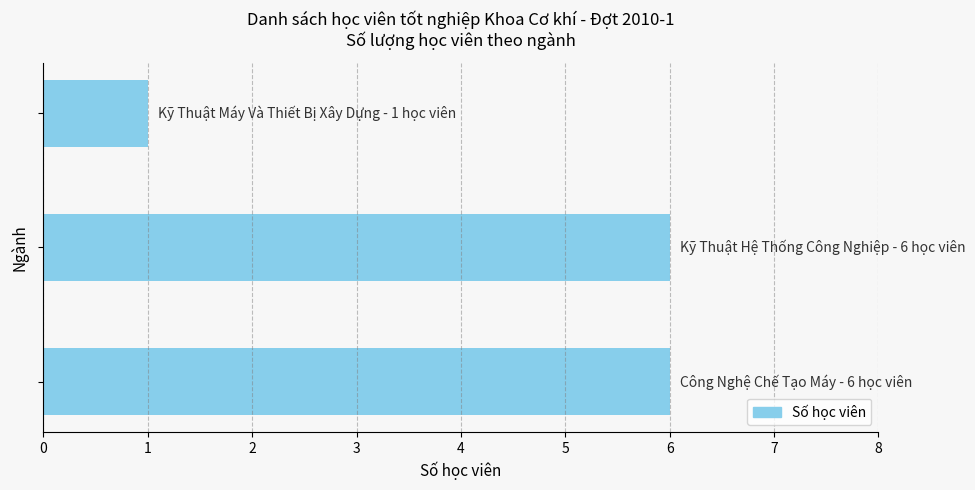

What is the difference between the maximum and minimum values?

5